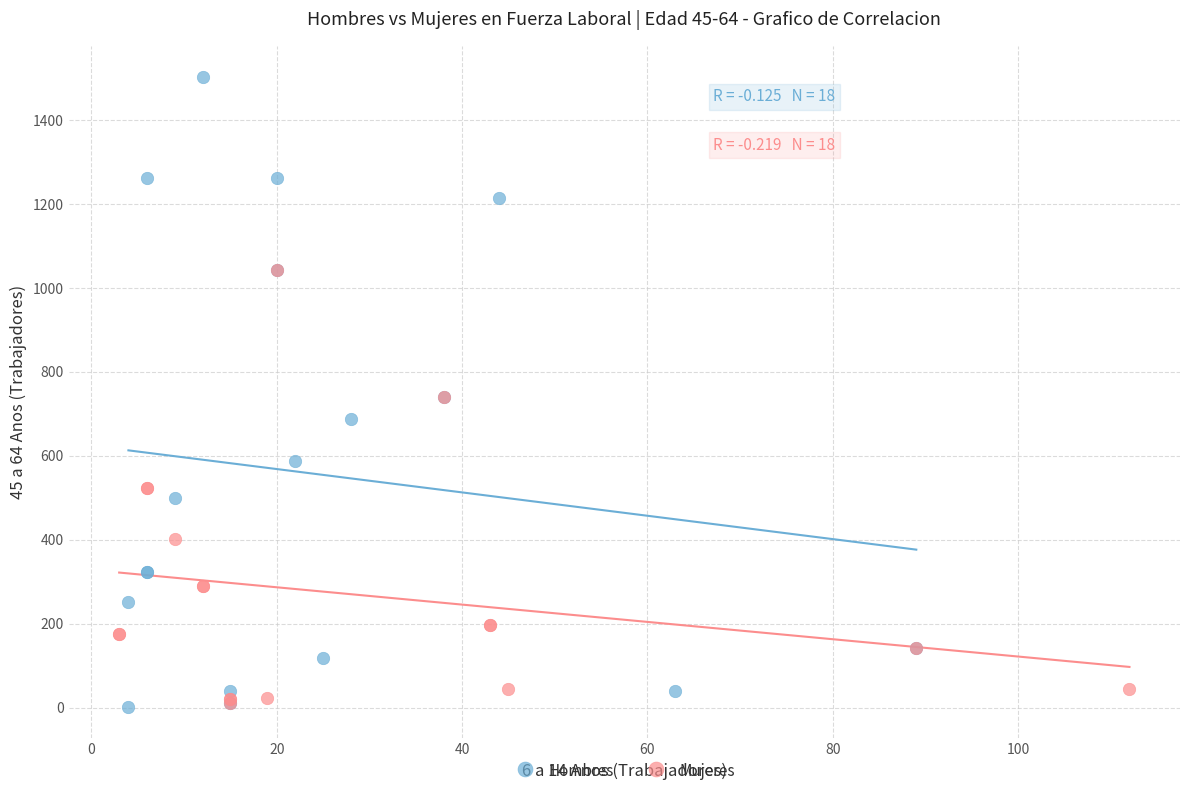

Which series has the largest Y range (max minus min)?

Hombres